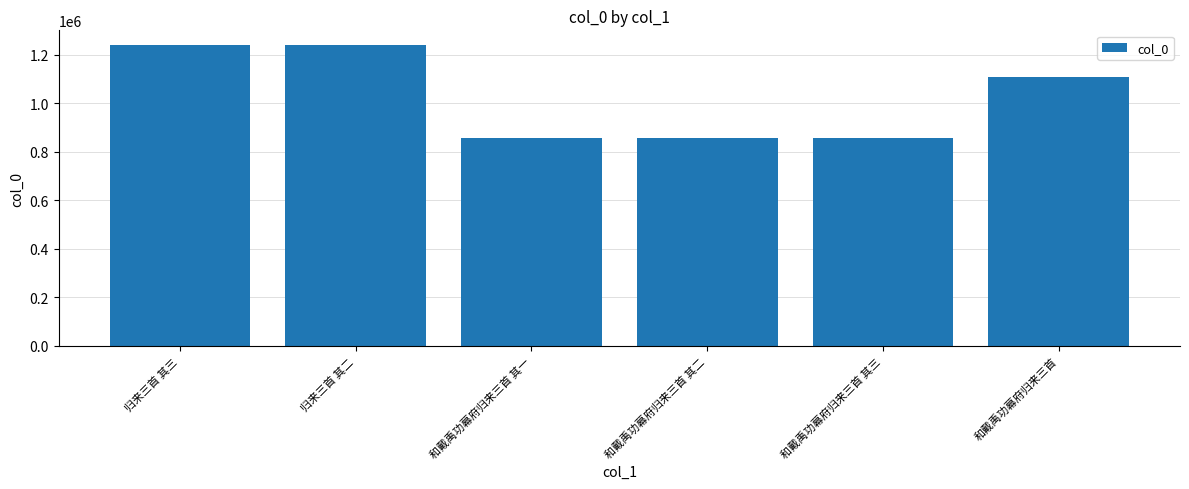

How many data points does each series have?

6